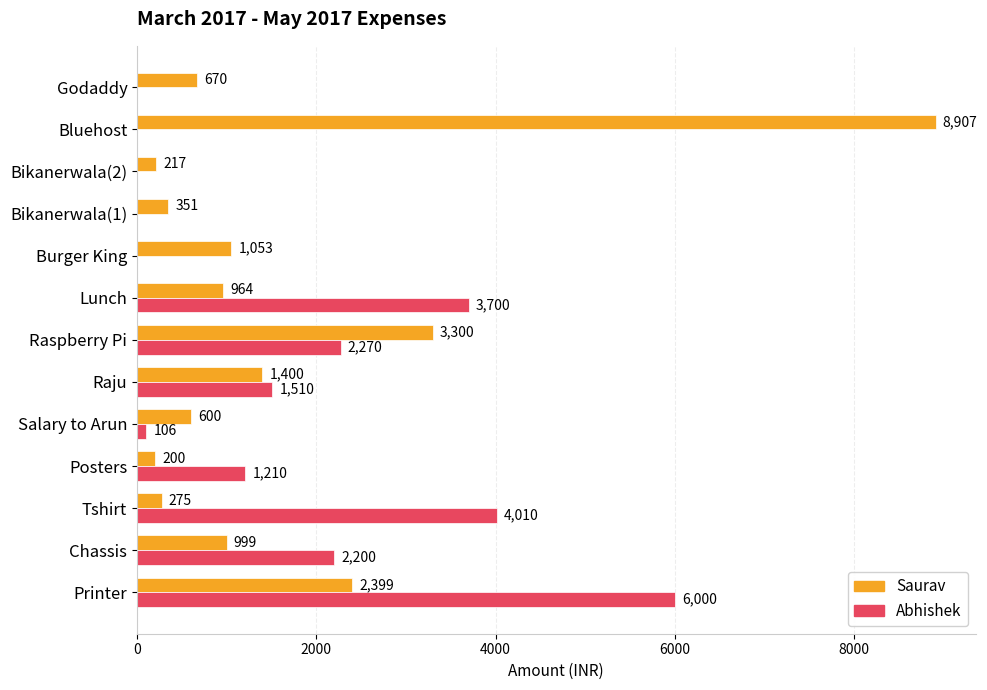

The value of Saurav at Posters is 200. True or false?

True